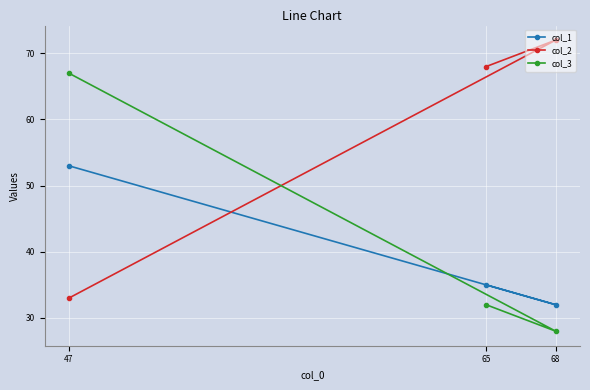

What is the value of the col_3 point at the 3rd from the left?

28